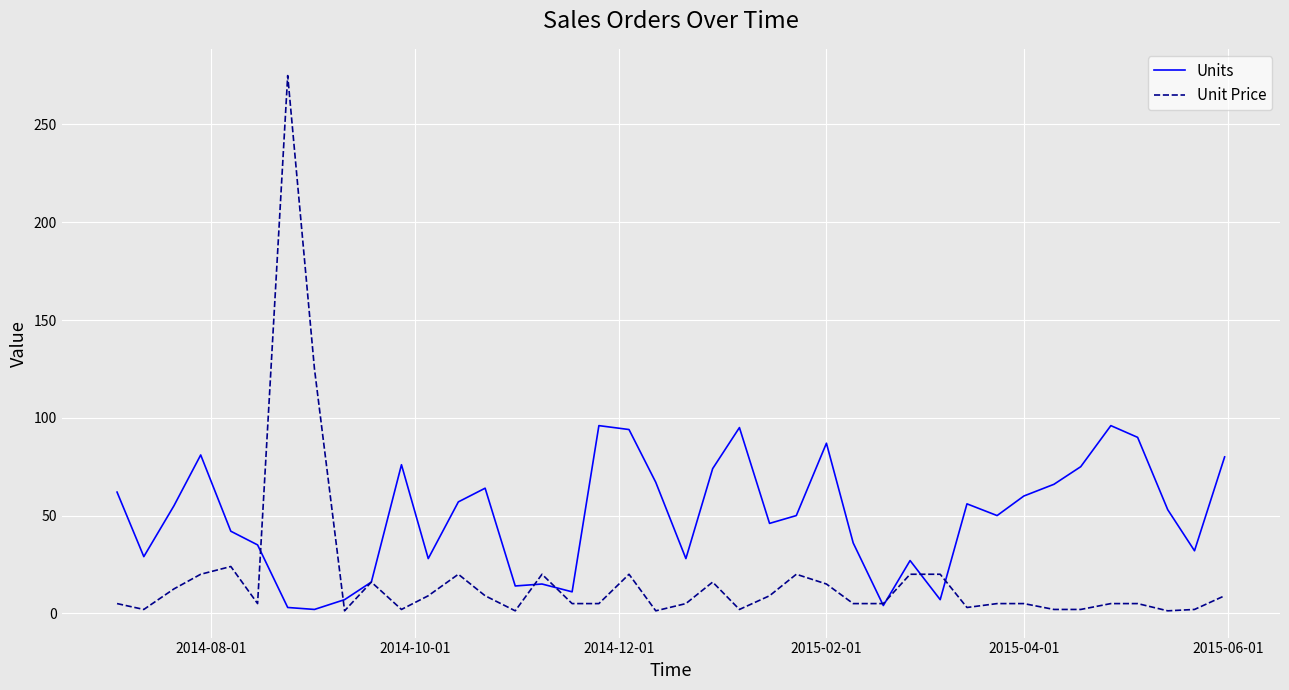

What is the greatest value displayed?

275.0